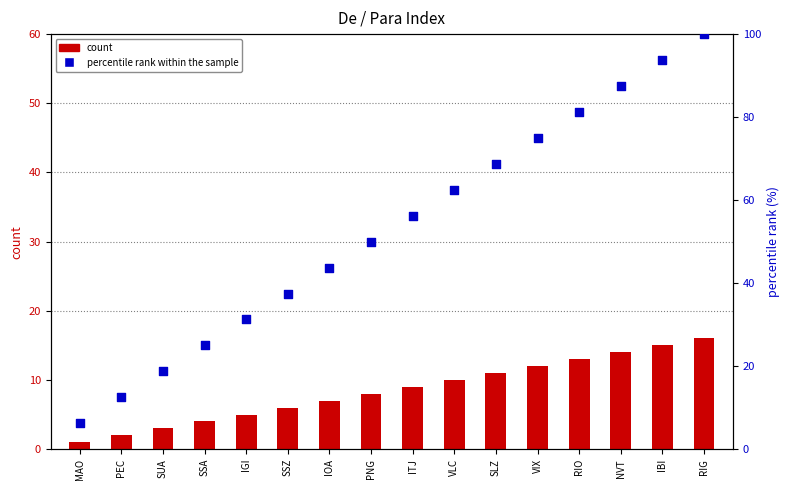

What is the total value across all series at SSZ?

43.5